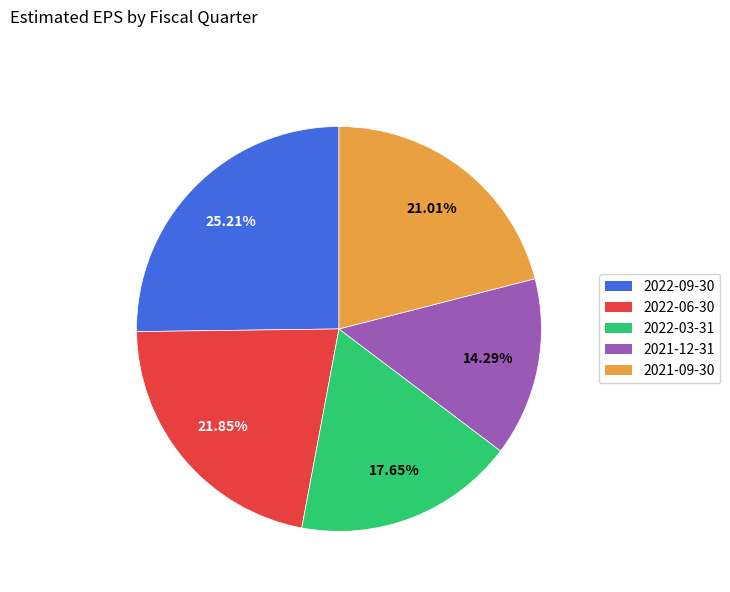

Between 2021-09-30 and 2021-12-31, which is larger?

2021-09-30